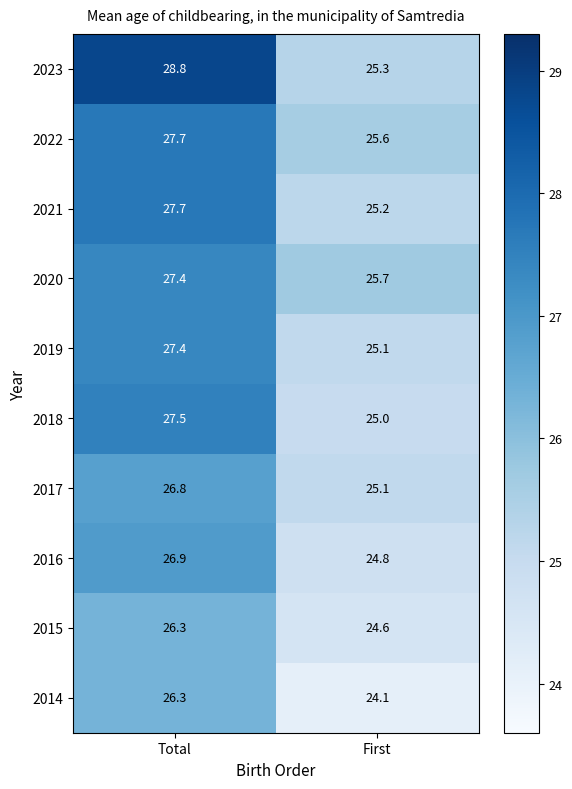

Reading left to right, list all the values displayed in this chart.

2023: Total=28.8	First=25.3
2022: Total=27.7	First=25.6
2021: Total=27.7	First=25.2
2020: Total=27.4	First=25.7
2019: Total=27.4	First=25.1
2018: Total=27.5	First=25.0
2017: Total=26.8	First=25.1
2016: Total=26.9	First=24.8
2015: Total=26.3	First=24.6
2014: Total=26.3	First=24.1